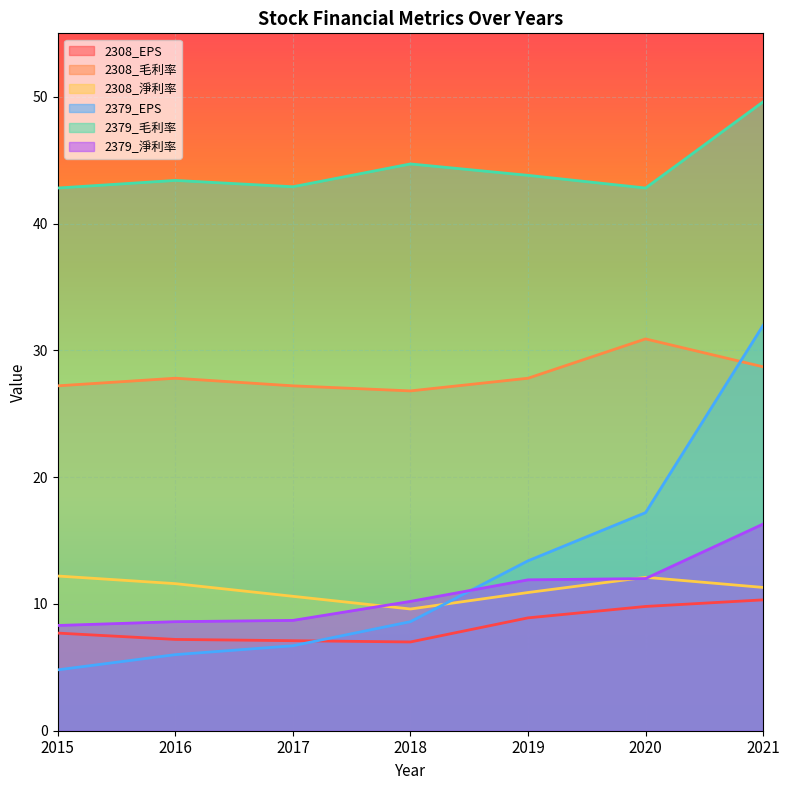

The 2308_毛利率 series shows 27.2 at 2017. True or false?

True